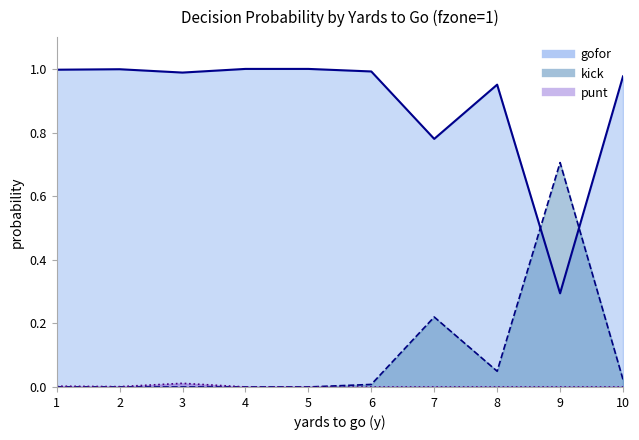

The punt series shows 0.0 at 2. True or false?

False